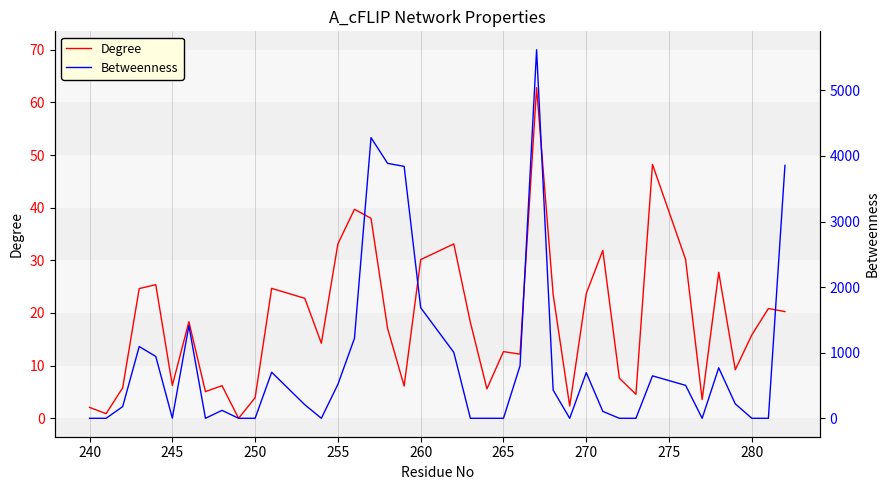

The Degree series shows 33.1 at 255. True or false?

True